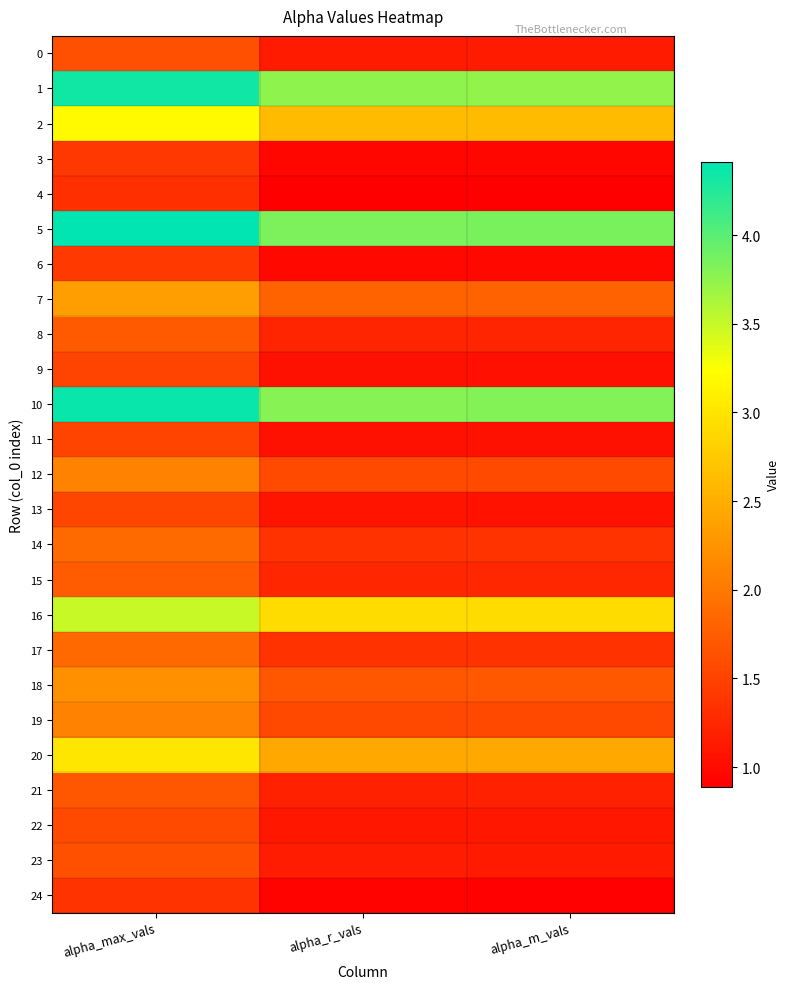

Reading right to left, list all the values displayed in this chart.

0: alpha_m_vals=1.1	alpha_r_vals=1.1	alpha_max_vals=1.6
1: alpha_m_vals=3.7	alpha_r_vals=3.8	alpha_max_vals=4.3
2: alpha_m_vals=2.6	alpha_r_vals=2.6	alpha_max_vals=3.2
3: alpha_m_vals=1.0	alpha_r_vals=1.0	alpha_max_vals=1.4
4: alpha_m_vals=0.9	alpha_r_vals=0.9	alpha_max_vals=1.3
5: alpha_m_vals=3.8	alpha_r_vals=3.8	alpha_max_vals=4.4
6: alpha_m_vals=1.0	alpha_r_vals=1.0	alpha_max_vals=1.4
7: alpha_m_vals=1.8	alpha_r_vals=1.8	alpha_max_vals=2.4
8: alpha_m_vals=1.2	alpha_r_vals=1.2	alpha_max_vals=1.7
9: alpha_m_vals=1.0	alpha_r_vals=1.0	alpha_max_vals=1.5
10: alpha_m_vals=3.8	alpha_r_vals=3.8	alpha_max_vals=4.4
11: alpha_m_vals=1.1	alpha_r_vals=1.1	alpha_max_vals=1.5
12: alpha_m_vals=1.6	alpha_r_vals=1.6	alpha_max_vals=2.1
13: alpha_m_vals=1.1	alpha_r_vals=1.1	alpha_max_vals=1.5
14: alpha_m_vals=1.4	alpha_r_vals=1.4	alpha_max_vals=1.9
15: alpha_m_vals=1.3	alpha_r_vals=1.2	alpha_max_vals=1.7
16: alpha_m_vals=2.9	alpha_r_vals=2.9	alpha_max_vals=3.5
17: alpha_m_vals=1.4	alpha_r_vals=1.4	alpha_max_vals=1.9
18: alpha_m_vals=1.7	alpha_r_vals=1.7	alpha_max_vals=2.2
19: alpha_m_vals=1.6	alpha_r_vals=1.6	alpha_max_vals=2.1
20: alpha_m_vals=2.5	alpha_r_vals=2.4	alpha_max_vals=3.0
21: alpha_m_vals=1.2	alpha_r_vals=1.2	alpha_max_vals=1.7
22: alpha_m_vals=1.1	alpha_r_vals=1.1	alpha_max_vals=1.6
23: alpha_m_vals=1.1	alpha_r_vals=1.2	alpha_max_vals=1.6
24: alpha_m_vals=0.9	alpha_r_vals=0.9	alpha_max_vals=1.4